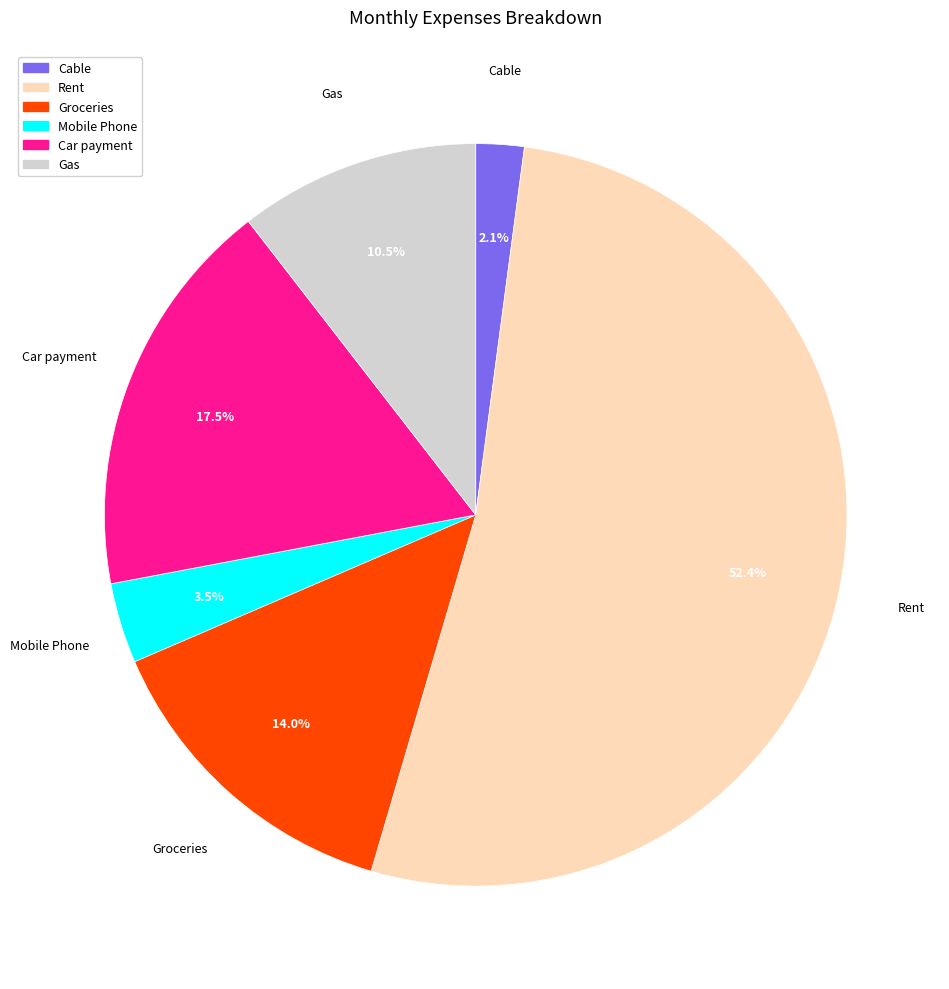

To the nearest percent, what is the difference between the largest and smallest slice percentages?

50%